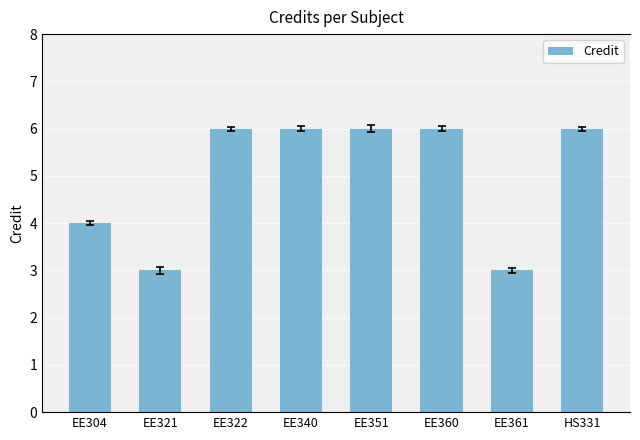

How many data points are less than 6?

3